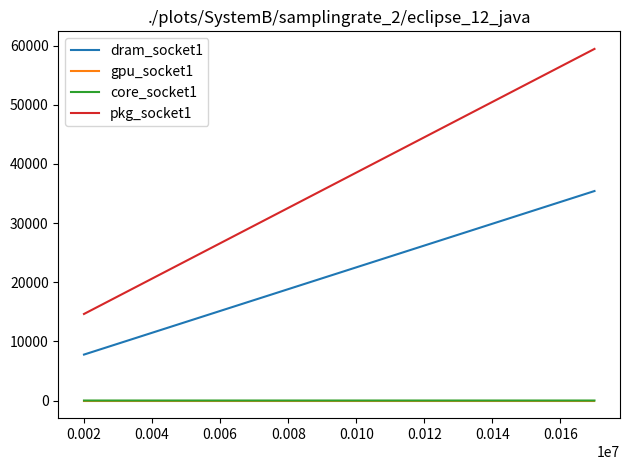

Which series has the largest range (max minus min)?

pkg_socket1